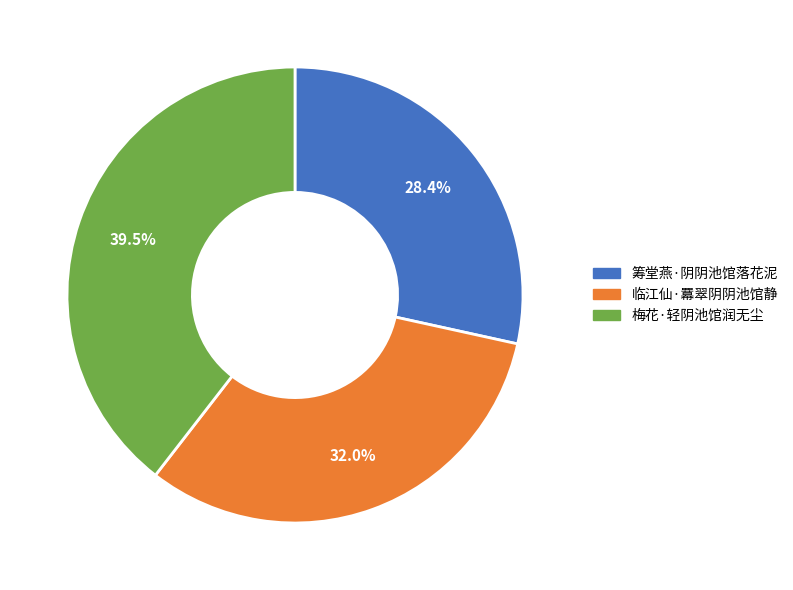

Is there any slice that represents more than half of the pie?

No